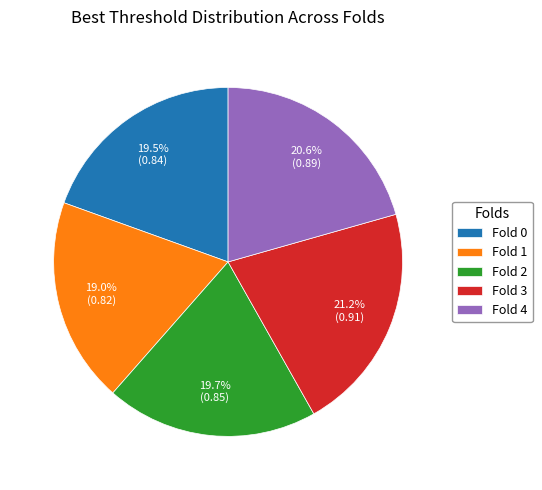

Is Fold 1 the majority of the pie?

No